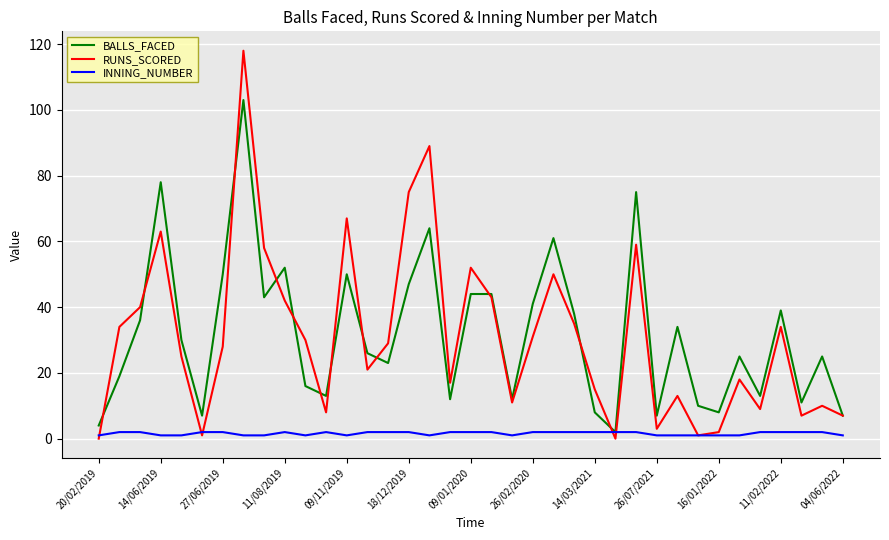

What is the maximum value shown in the chart?

118